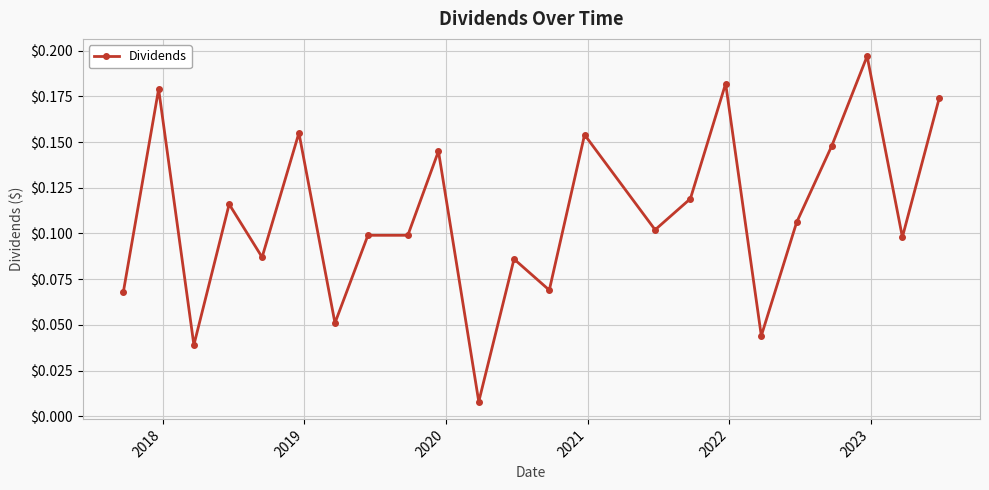

True or false: there are more than 1 points higher than both neighbors.

True